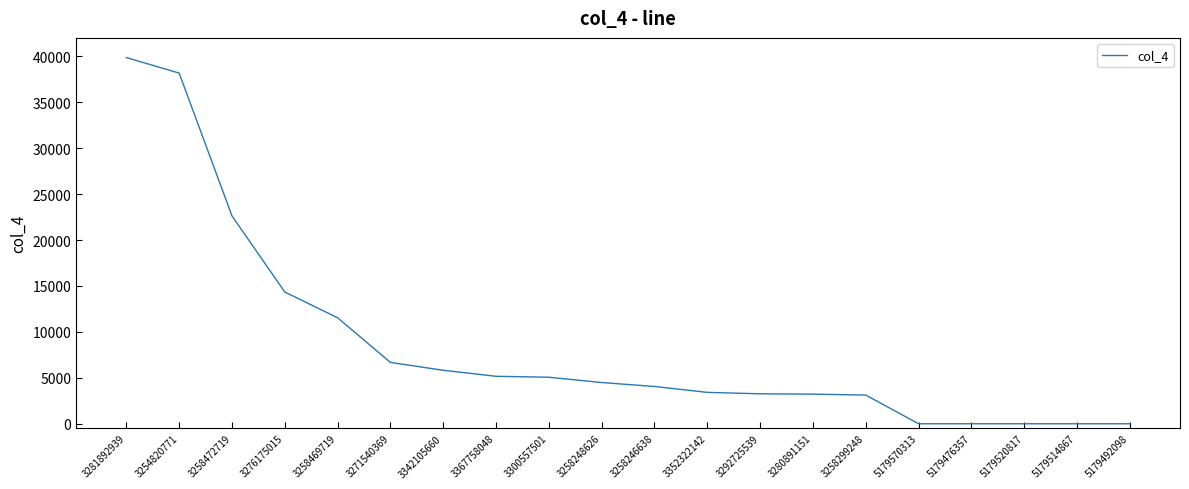

What is the ratio of the value at 3367758048 to the value at 3258469719?

0.4